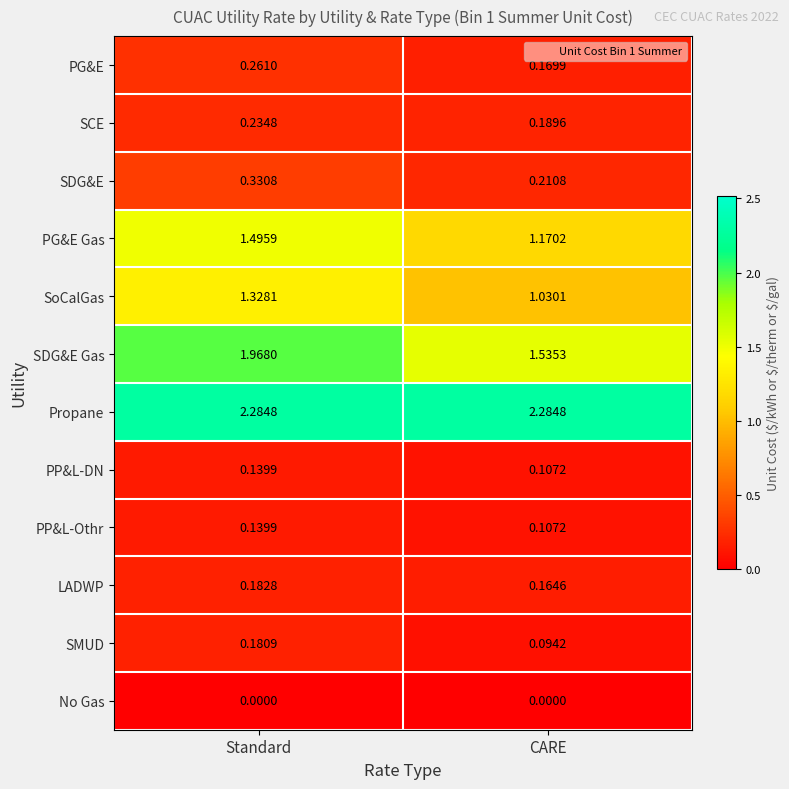

At which category is the sum across all series the highest?

Standard